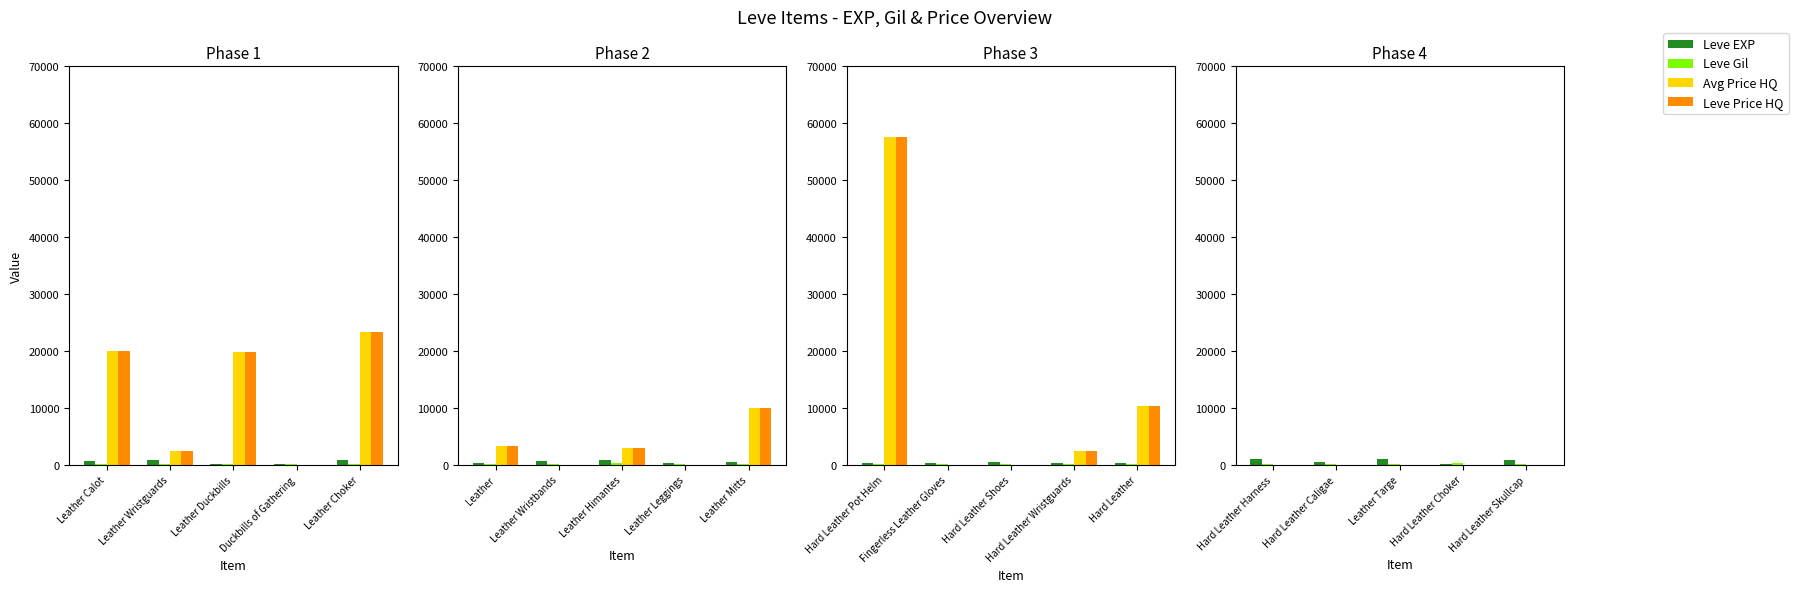

Where is Leve Gil nearest to the value 198?

Hard Leather Skullcap